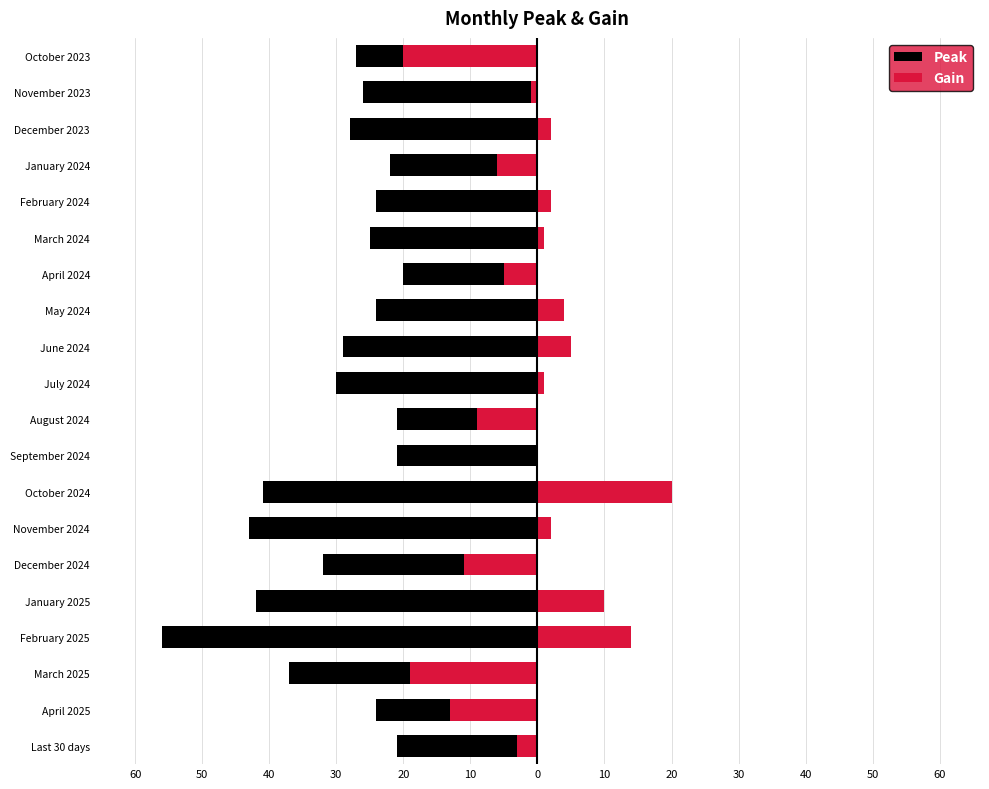

True or false: Gain has a value of 1 at March 2024.

True